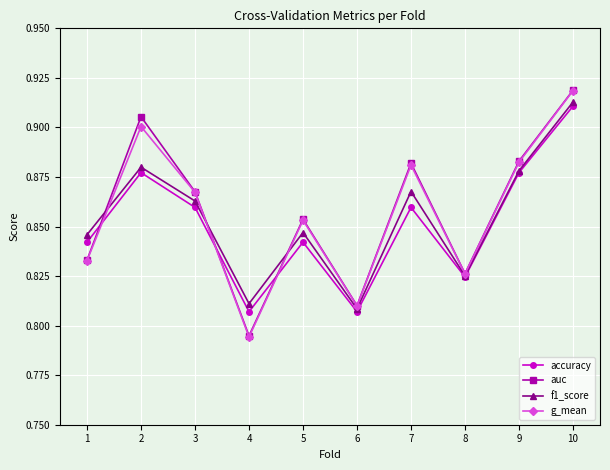

How many distinct data groups are displayed?

4